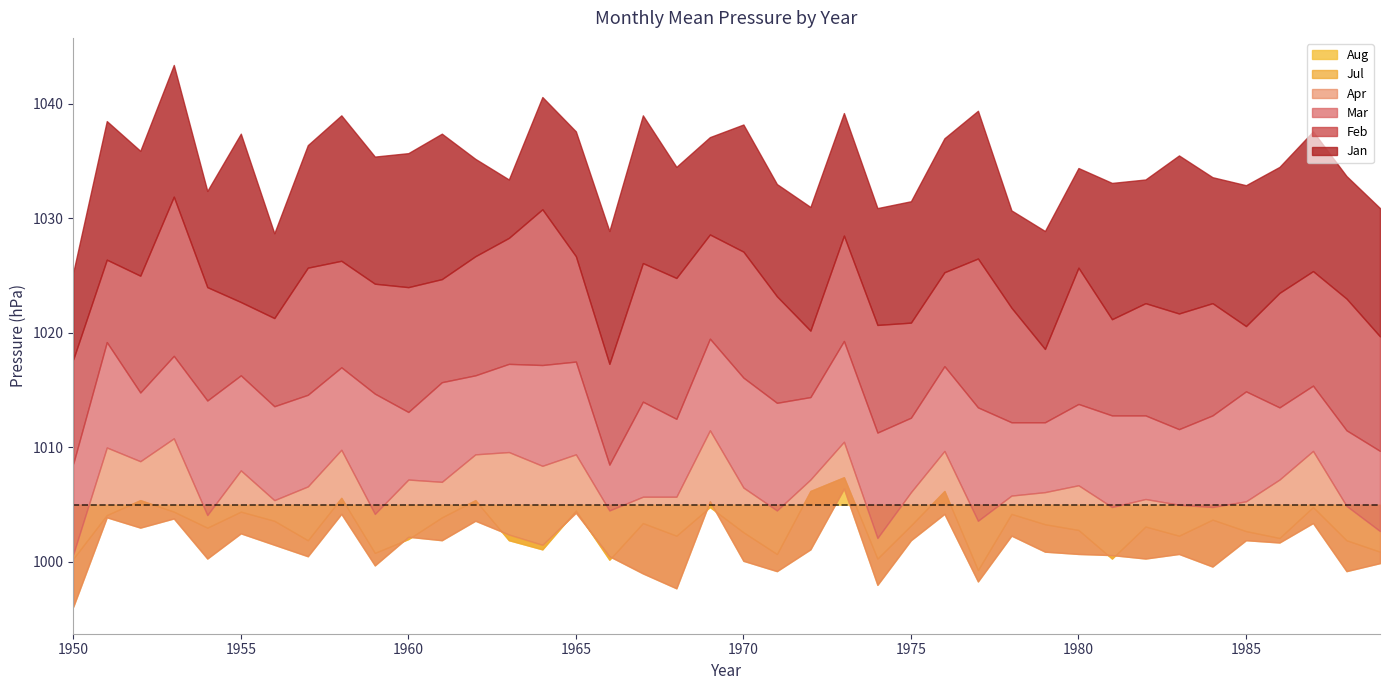

What is the total value across all series at 1972?

6056.0